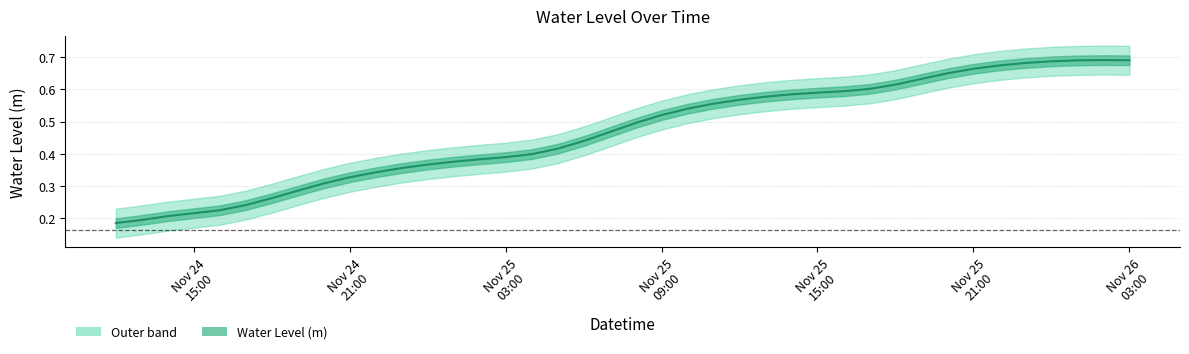

What is the smallest value displayed?

0.2